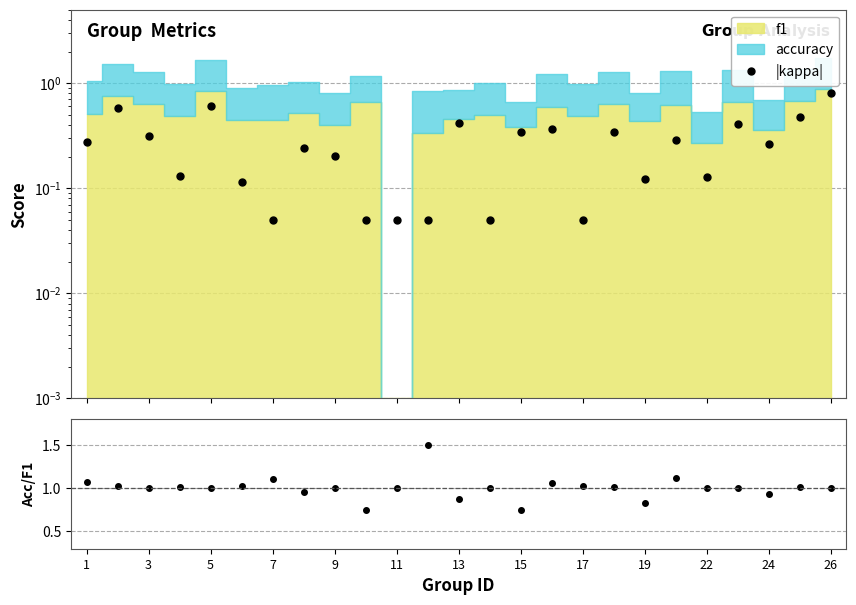

True or false: |kappa| and accuracy/f1 intersect in this chart.

False